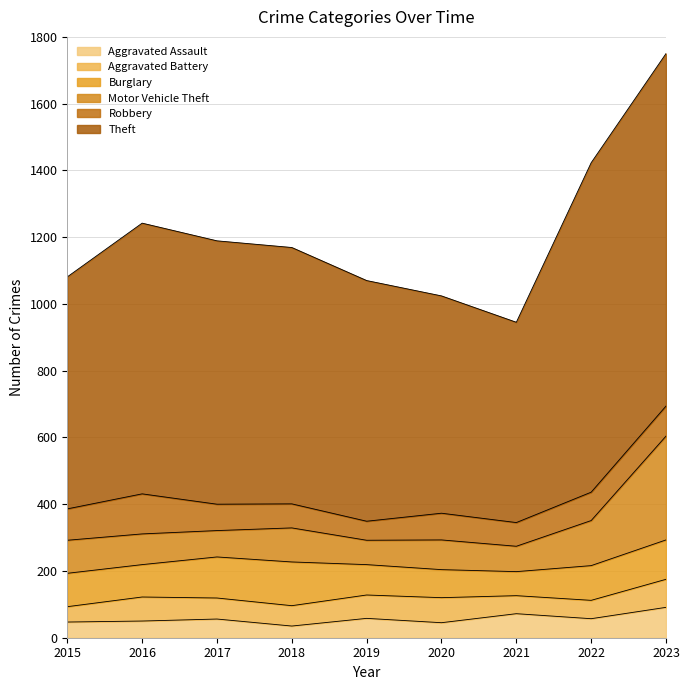

List the series in order of their peak value, lowest first.

Aggravated Battery, Aggravated Assault, Robbery, Burglary, Motor Vehicle Theft, Theft